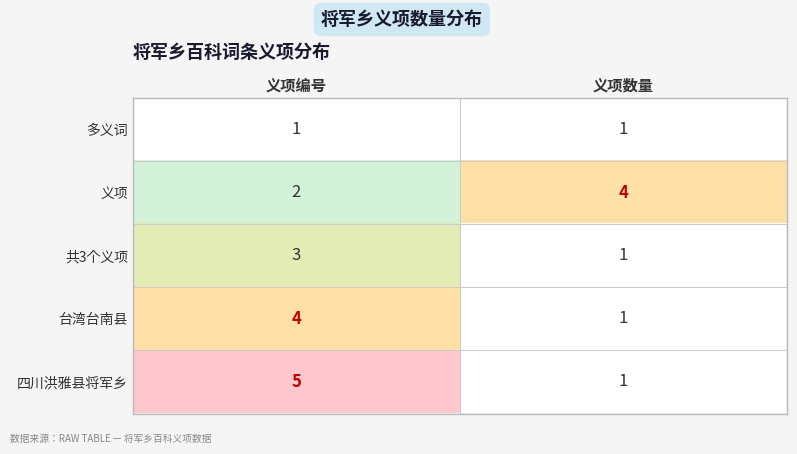

At which label is 义项 closest to 3?

义项编号